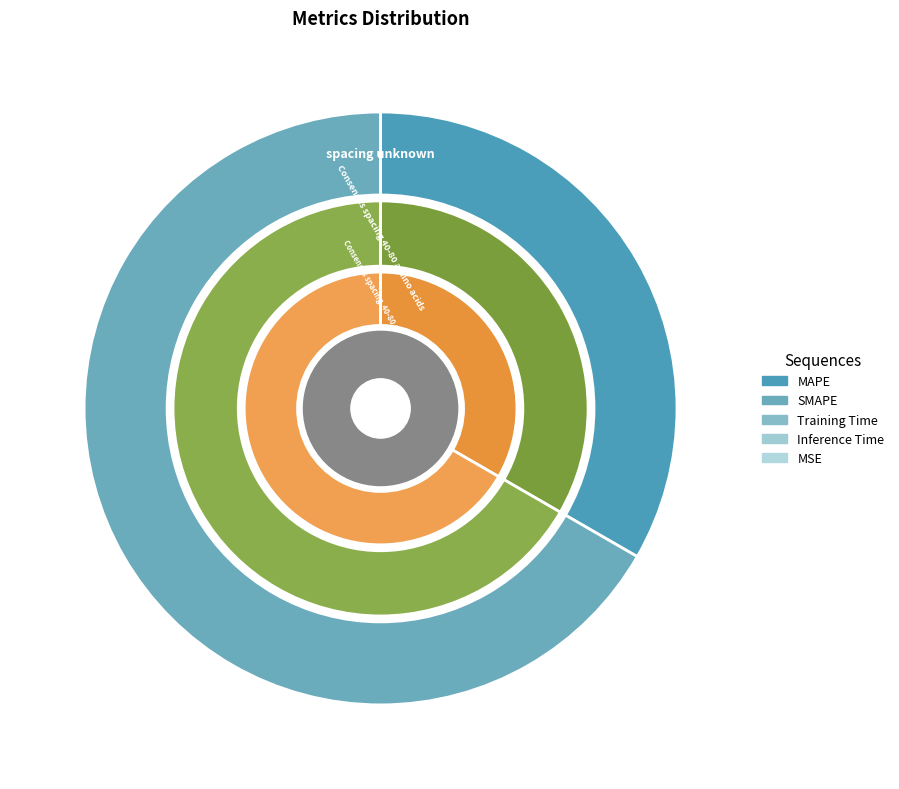

To the nearest percent, what portion does SMAPE represent?

67%